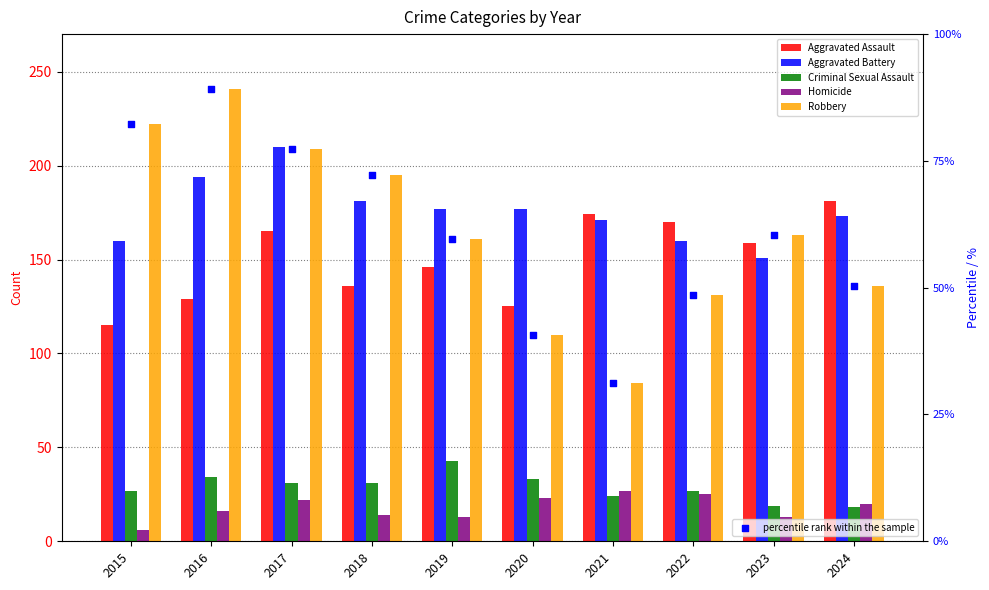

Is the value of percentile rank within the sample at 2016 greater than the value of Homicide at 2023?

Yes